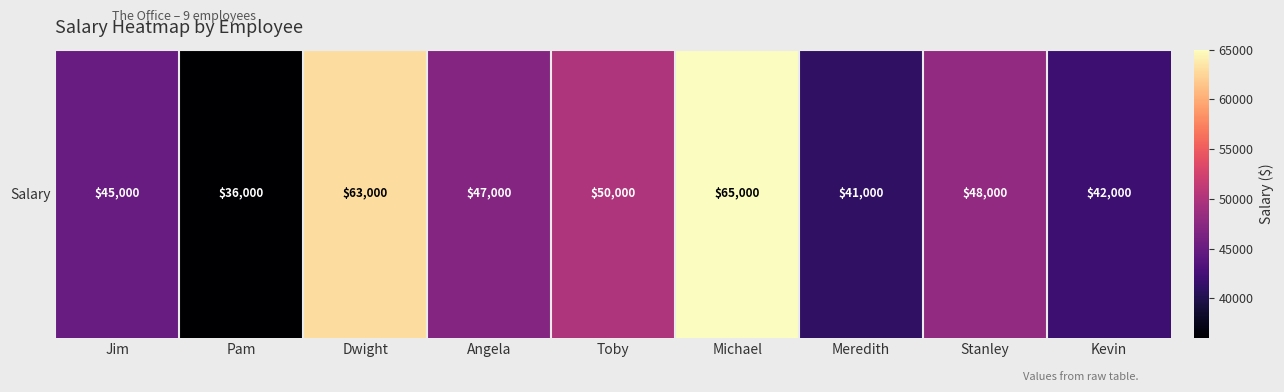

At which label does the data first exceed 47000?

Dwight